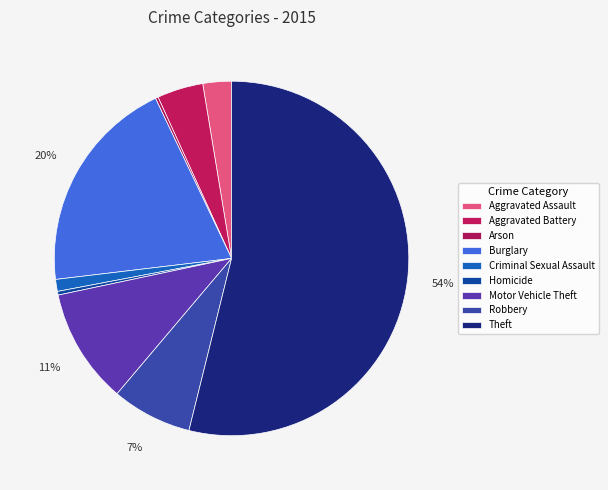

True or false: Homicide accounts for 8% of the total.

False